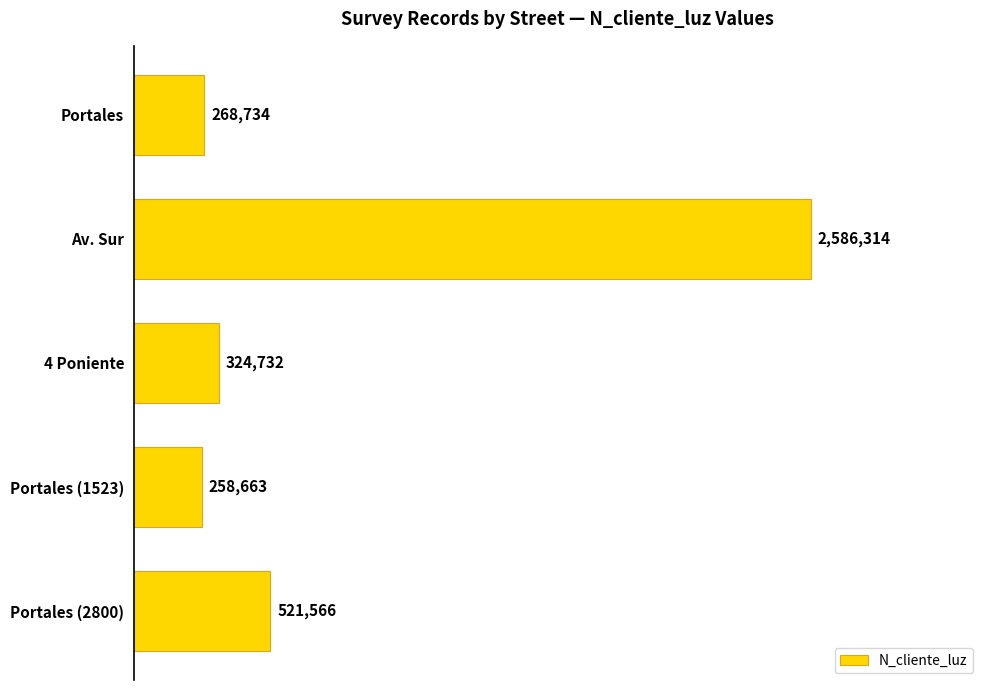

Reading top to bottom, transcribe all the data shown in this chart.

268734	2586314	324732	258663	521566